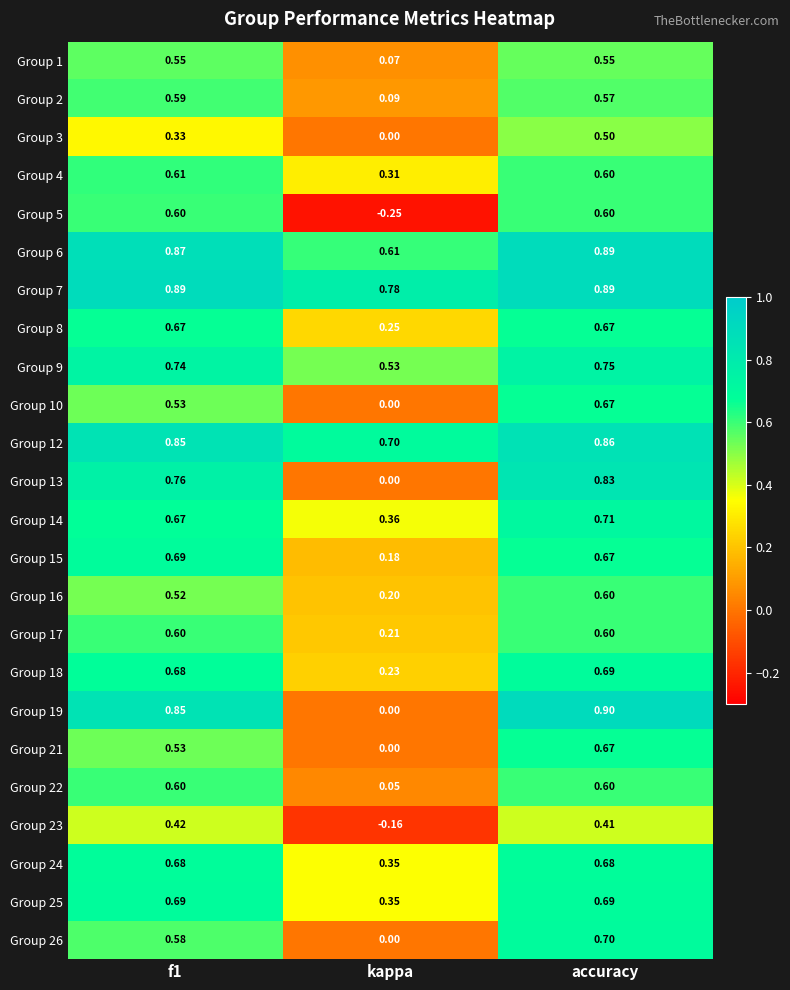

What is the total value across all series at f1?

15.5